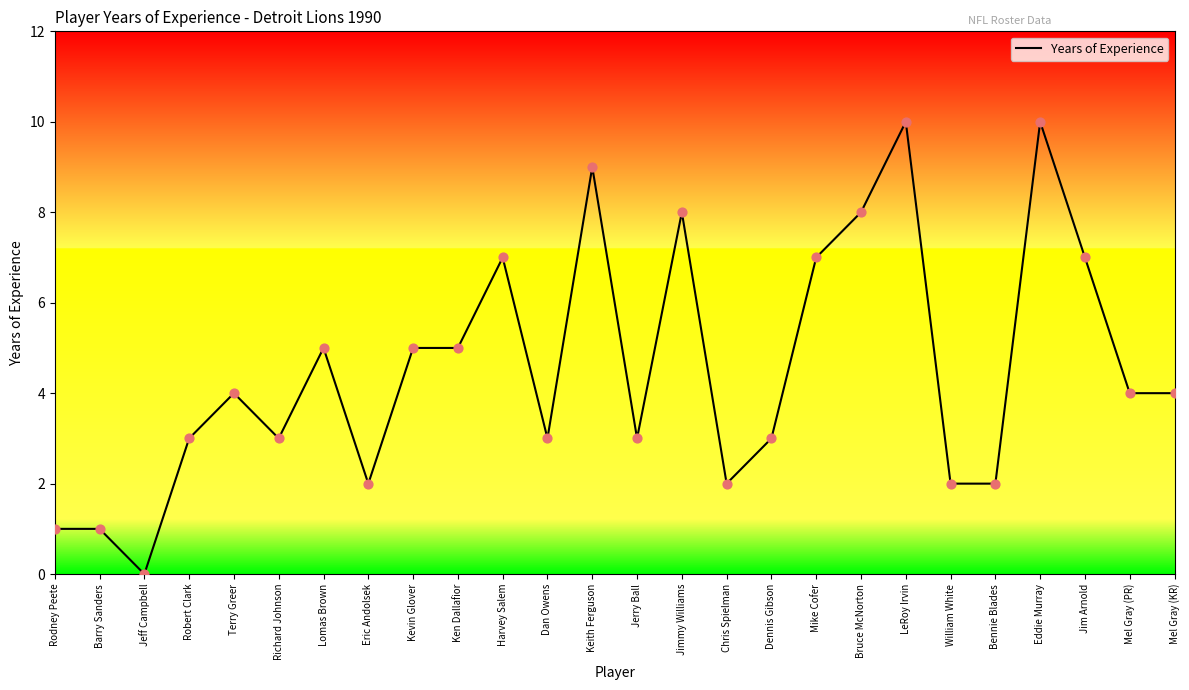

What is the ratio of the value at Mel Gray (KR) to the value at Jim Arnold?

0.6